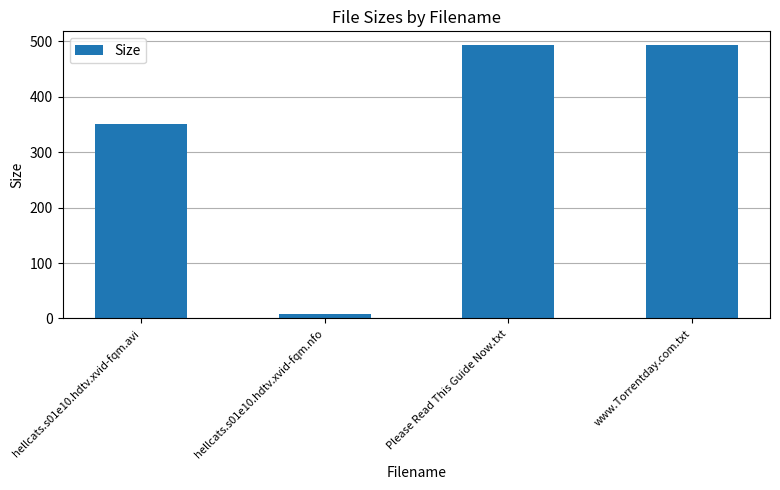

What is the average value?

336.3